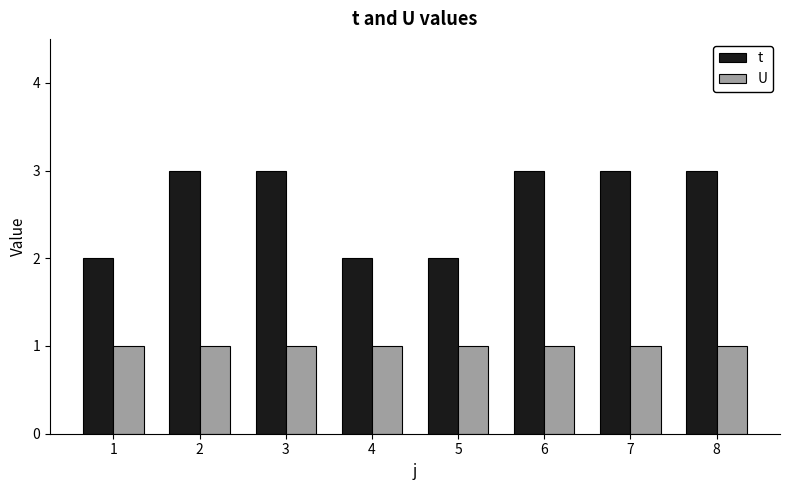

Is the value of t at 1 greater than the value of U at 4?

Yes